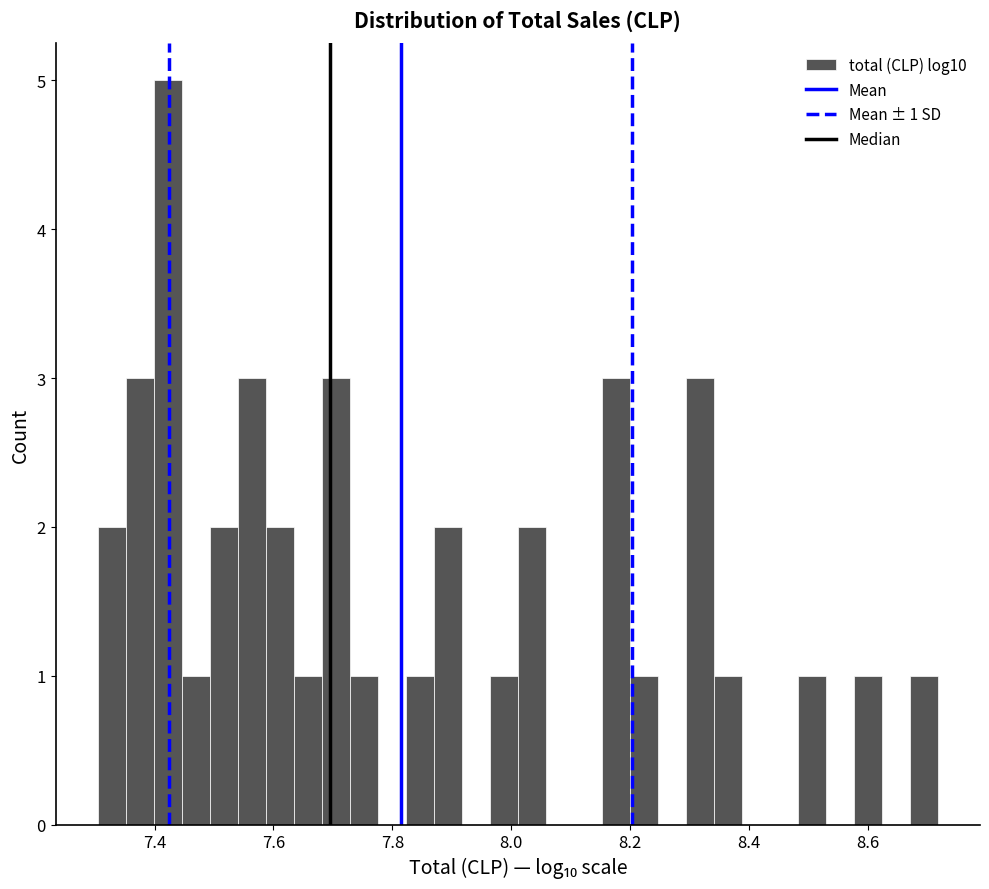

Around what value on the x-axis is the tallest bar? Give the approximate position of its centre, as read against the axis.

7.42